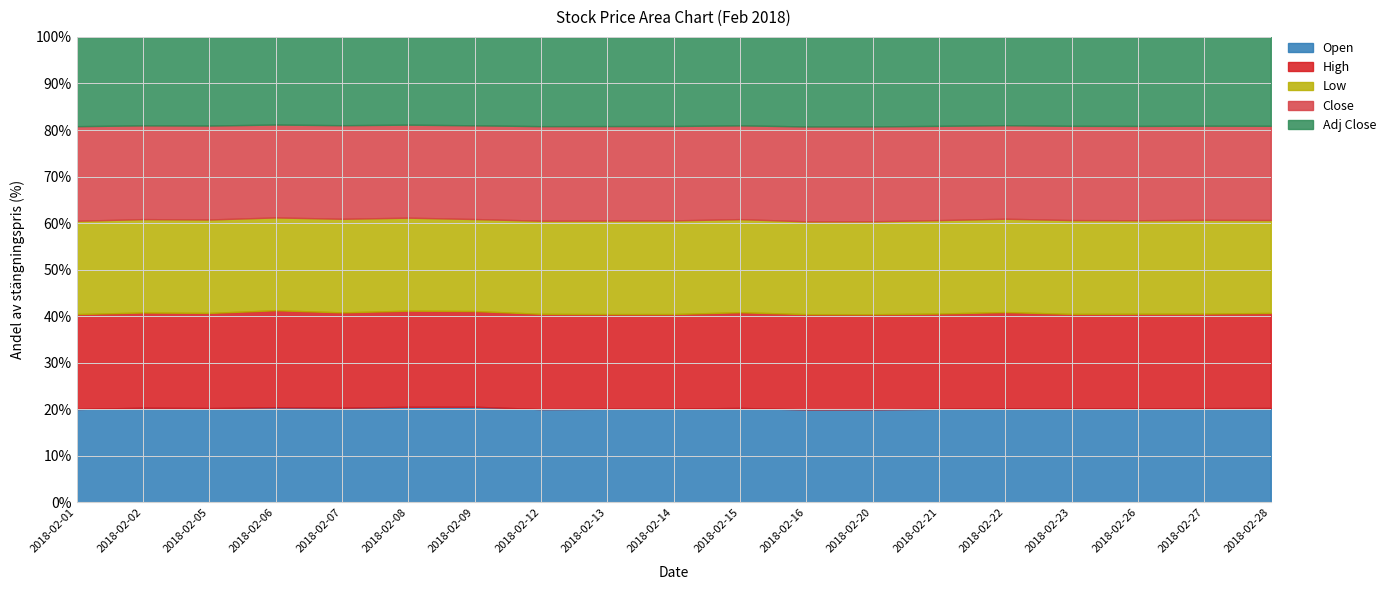

What is the minimum value for Open?

20.0